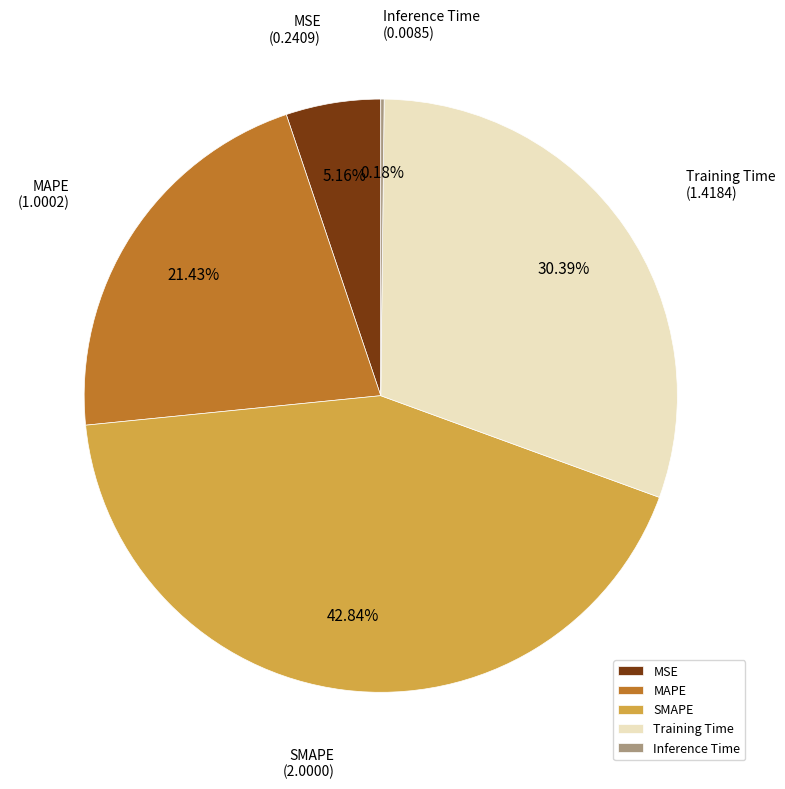

Does MAPE represent more than half of the total?

No